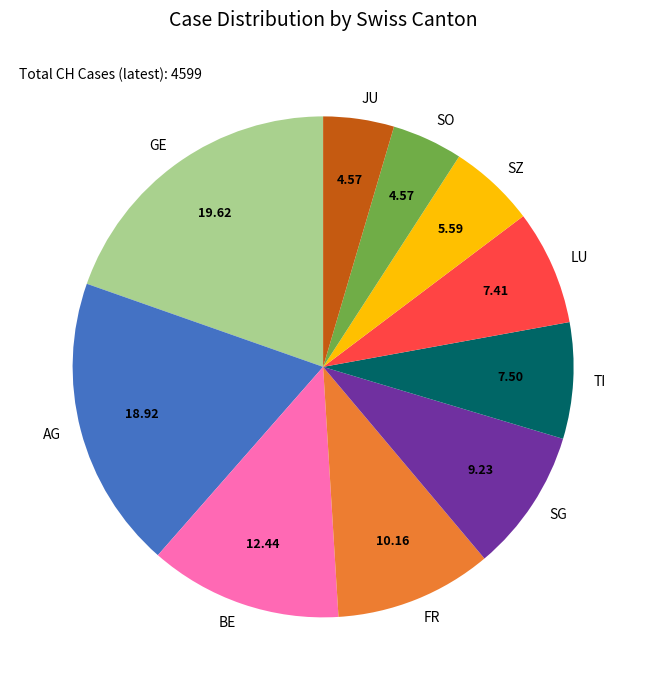

Does any single category account for the majority?

No